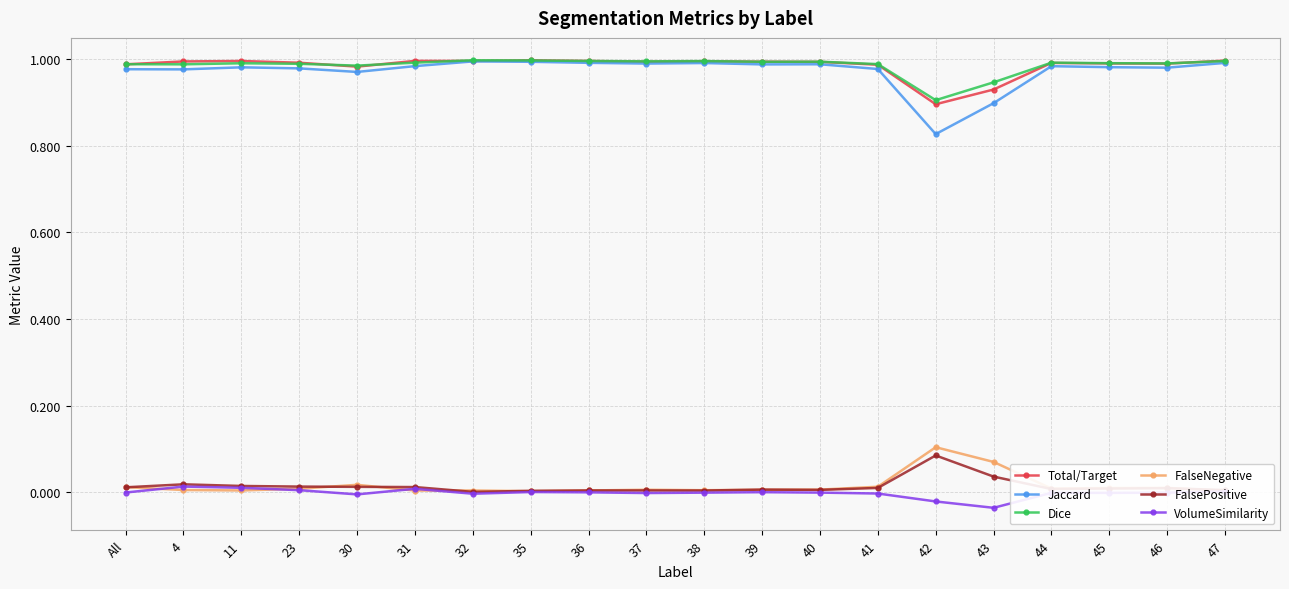

In Total/Target, how many points are lower than both neighbors (excluding endpoints)?

5